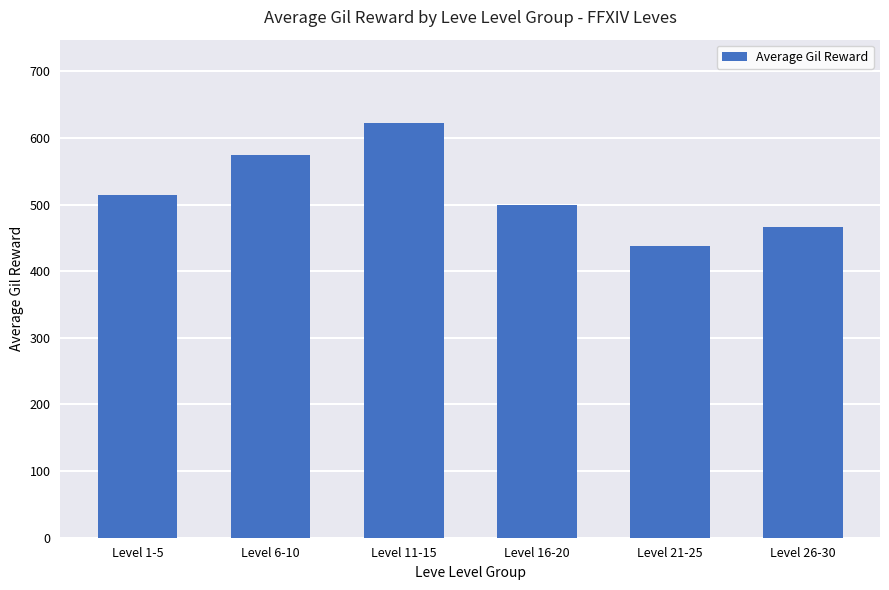

What is the value of the 5th bar from the left?

438